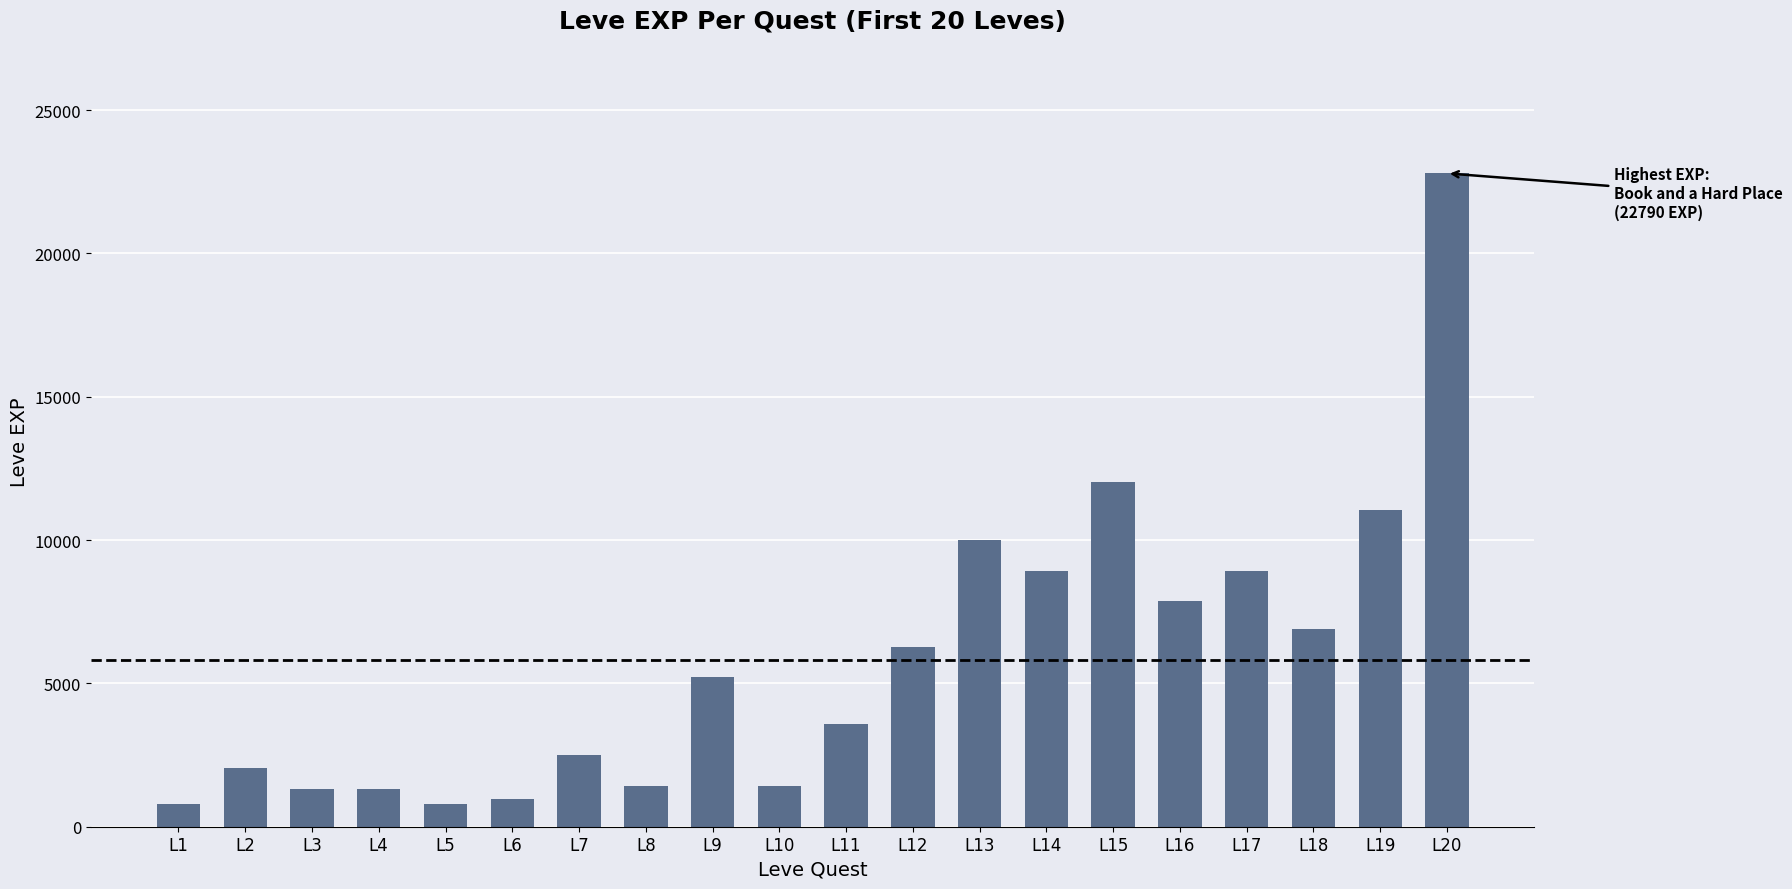

What is the difference between the second highest and second lowest values?

11230